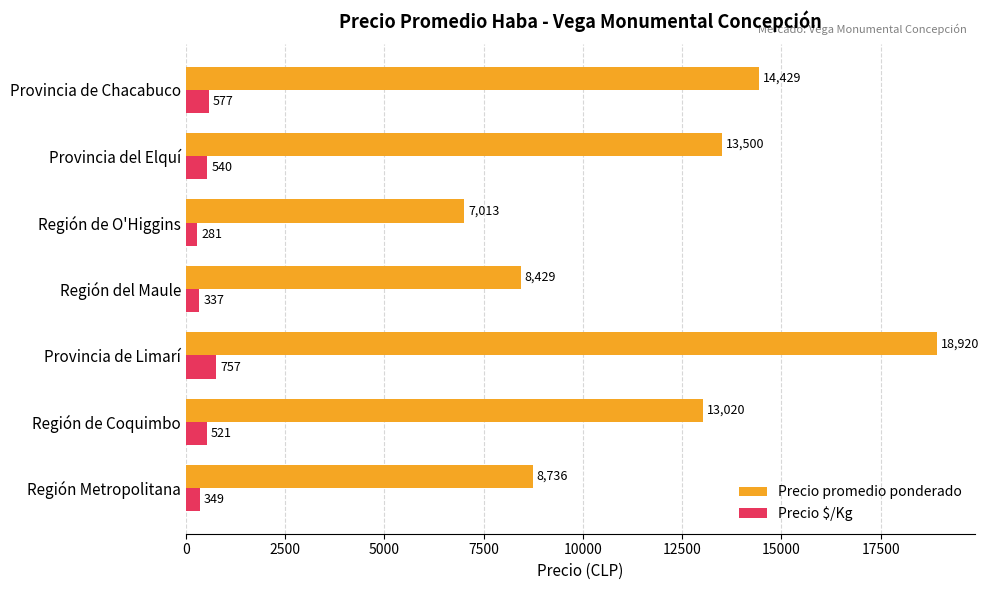

At which label does Precio $/Kg reach its minimum?

Región de O'Higgins